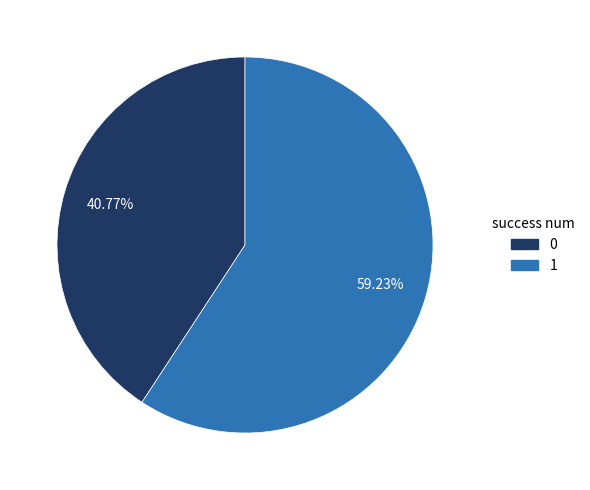

Count the number of slices in the pie.

2